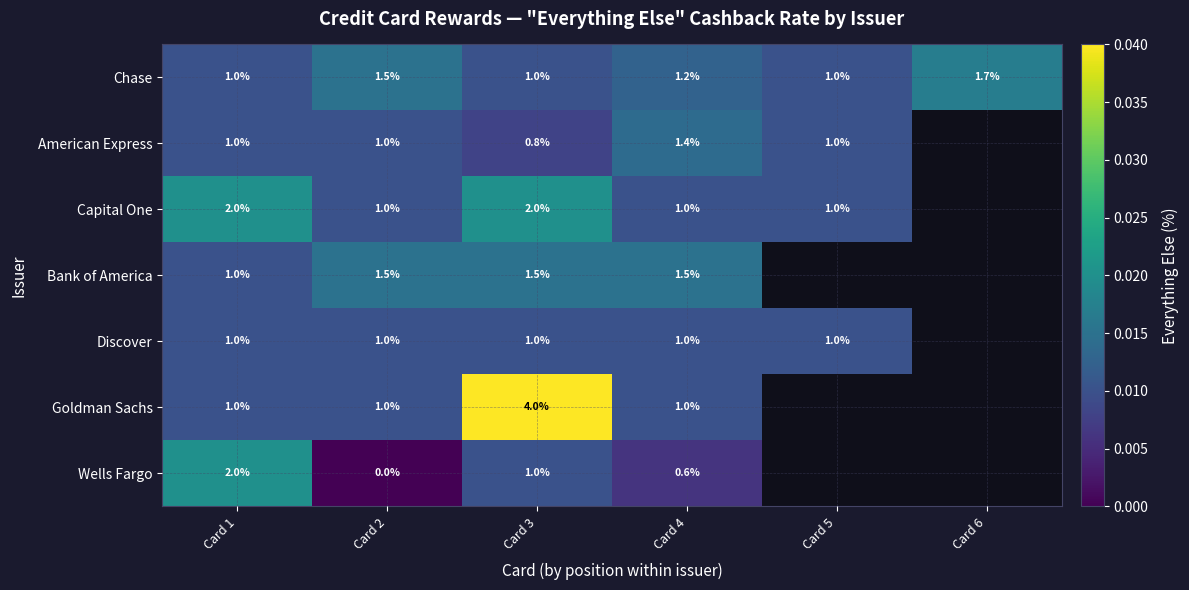

Count the number of categories in the chart.

6